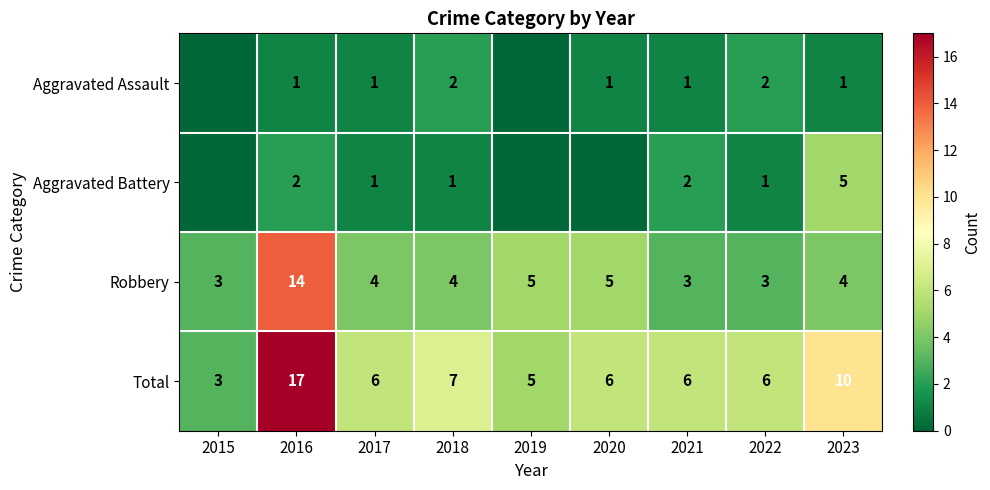

Read the Total value at 2015.

3